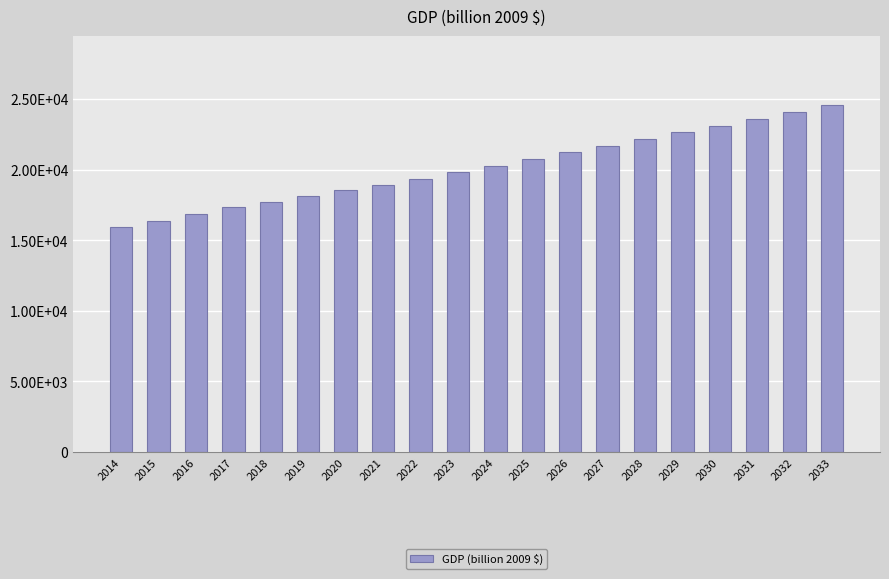

What is the ratio of the value at 2028 to the value at 2027?

1.0